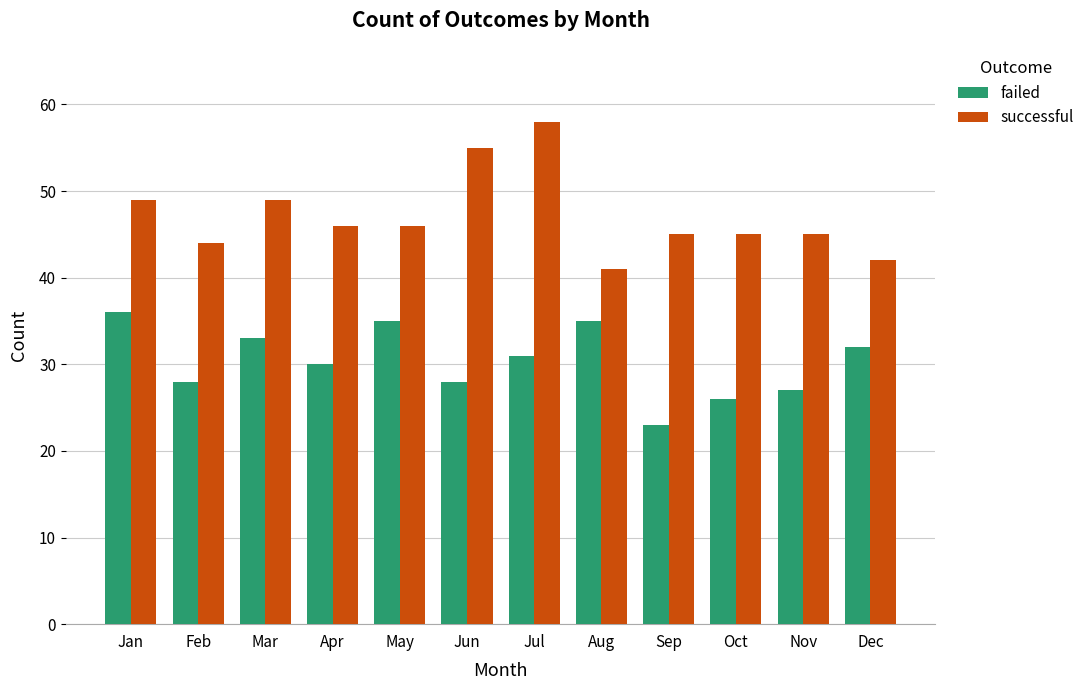

Which series has the largest range (max minus min)?

successful